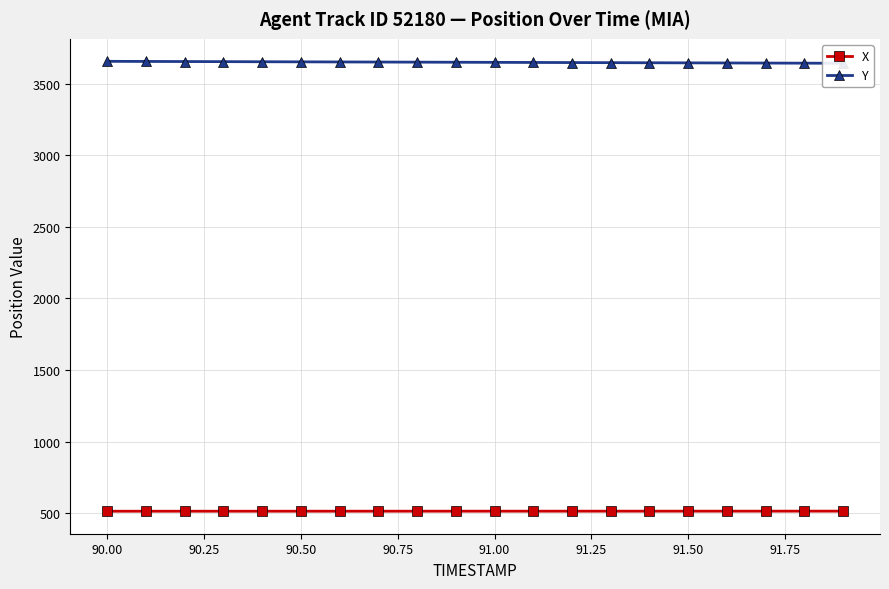

What is the highest value of the X series?

514.5